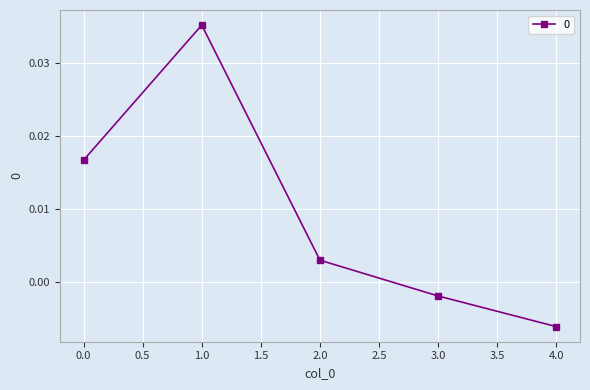

Where is the first local maximum?

1.0